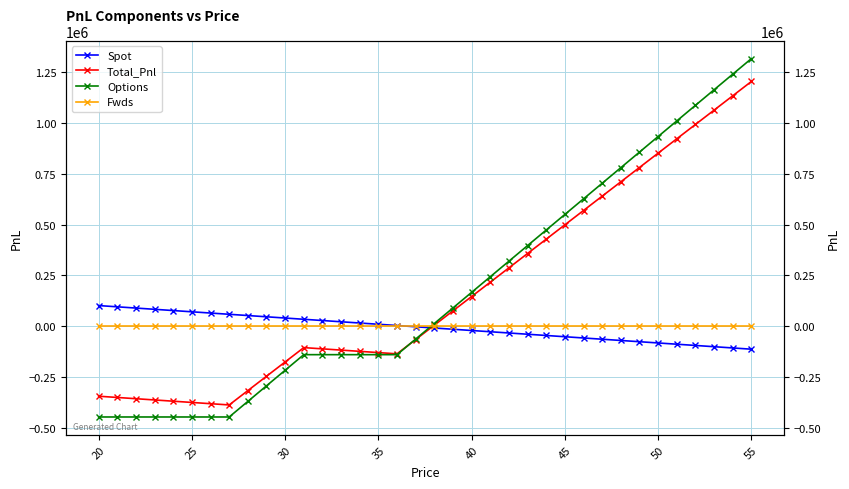

How many lines are shown in the chart?

4